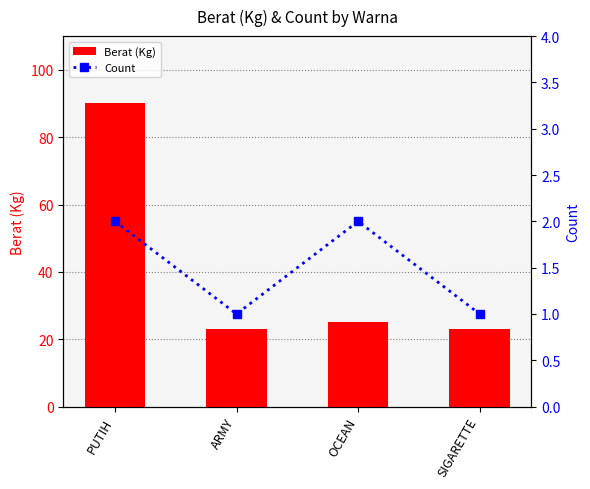

At how many categories does at least one series exceed 59?

1